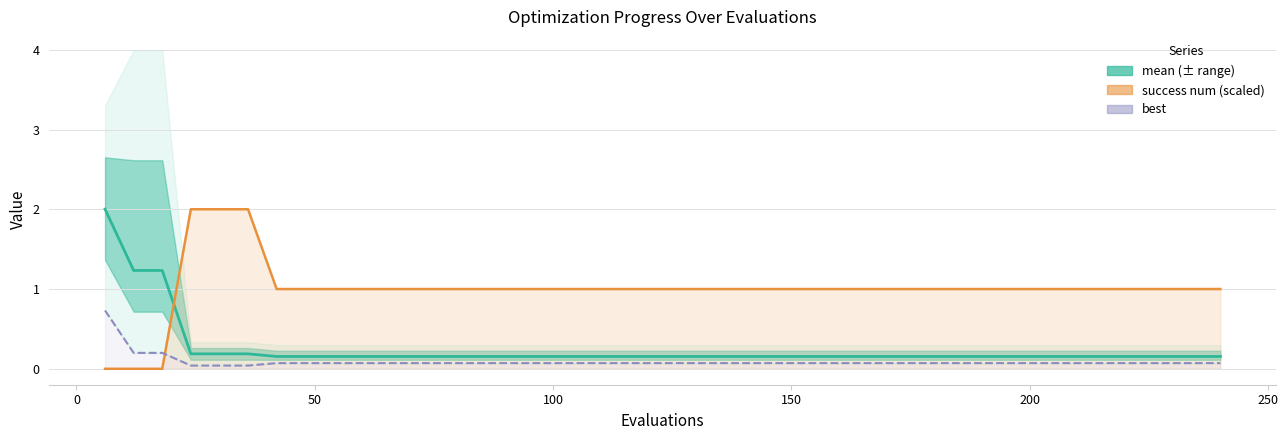

Reading left to right, extract all data points from this chart.

mean: 2.0	1.2	1.2	0.2	0.2	0.2	0.2	0.2	0.2	0.2	0.2	0.2	0.2	0.2	0.2	0.2	0.2	0.2	0.2	0.2	0.2	0.2	0.2	0.2	0.2	0.2	0.2	0.2	0.2	0.2	0.2	0.2	0.2	0.2	0.2	0.2	0.2	0.2	0.2	0.2
success num (scaled): 0.0	0.0	0.0	2.0	2.0	2.0	1.0	1.0	1.0	1.0	1.0	1.0	1.0	1.0	1.0	1.0	1.0	1.0	1.0	1.0	1.0	1.0	1.0	1.0	1.0	1.0	1.0	1.0	1.0	1.0	1.0	1.0	1.0	1.0	1.0	1.0	1.0	1.0	1.0	1.0
best: 0.7	0.2	0.2	0.0	0.0	0.0	0.1	0.1	0.1	0.1	0.1	0.1	0.1	0.1	0.1	0.1	0.1	0.1	0.1	0.1	0.1	0.1	0.1	0.1	0.1	0.1	0.1	0.1	0.1	0.1	0.1	0.1	0.1	0.1	0.1	0.1	0.1	0.1	0.1	0.1